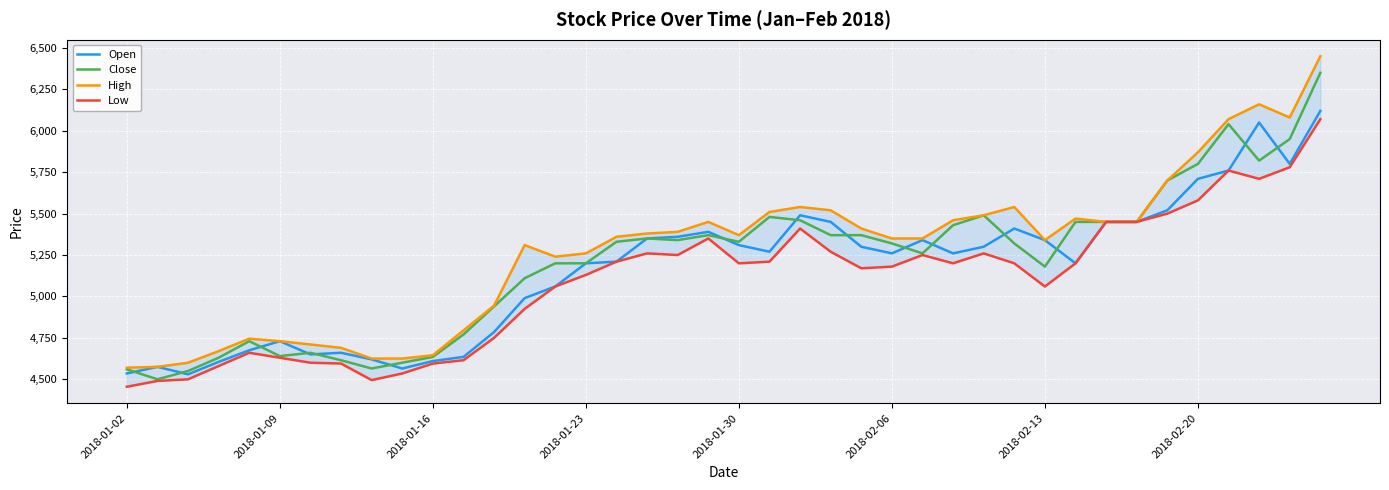

True or false: High has more than 1 interior local peaks.

True